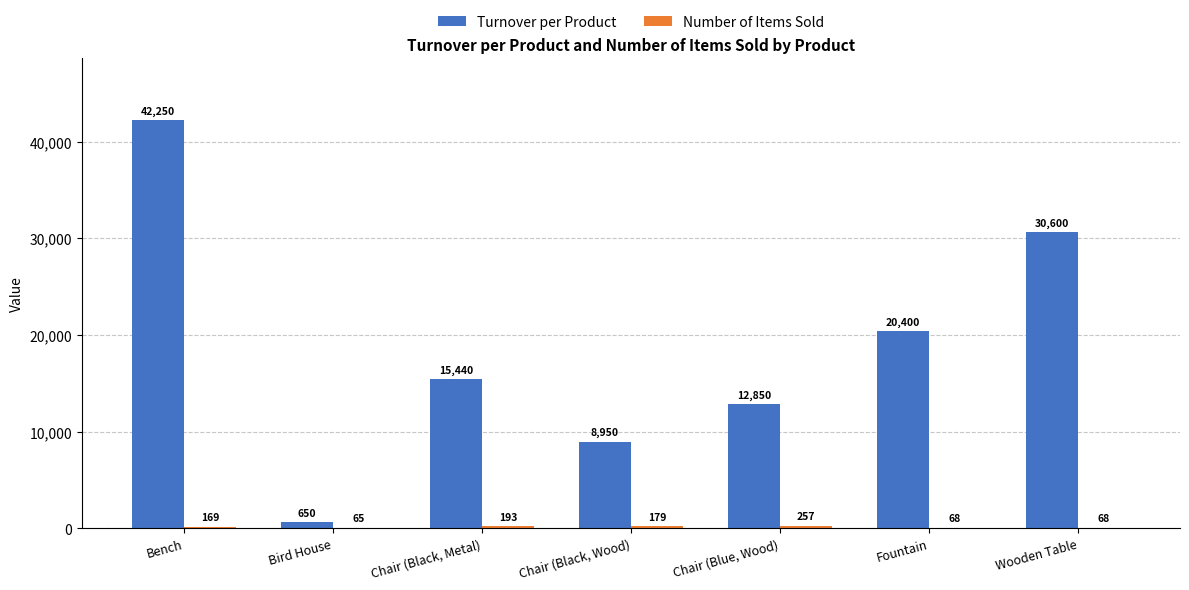

What is the sum of all Turnover per Product values?

131140